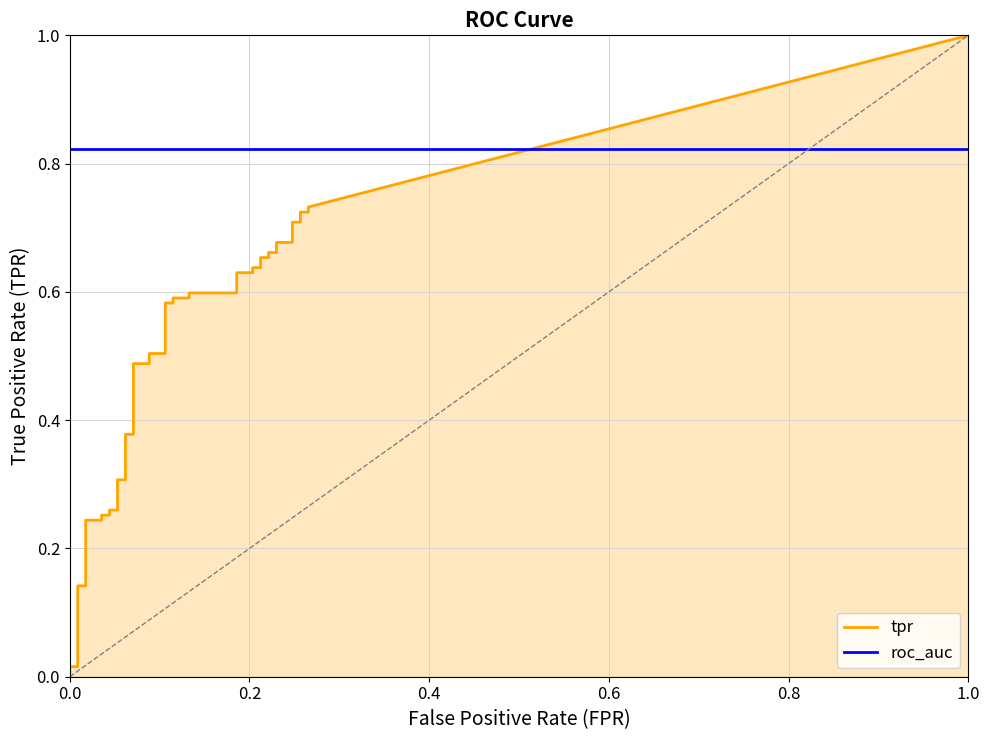

True or false: fpr and tpr cross at least once.

False